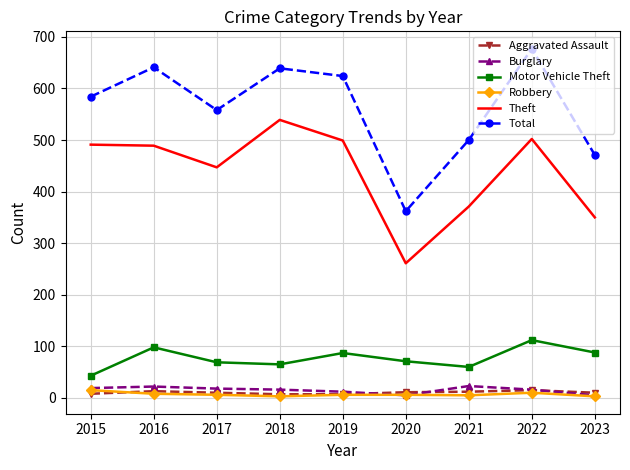

What is the sum of all Theft values?

3949